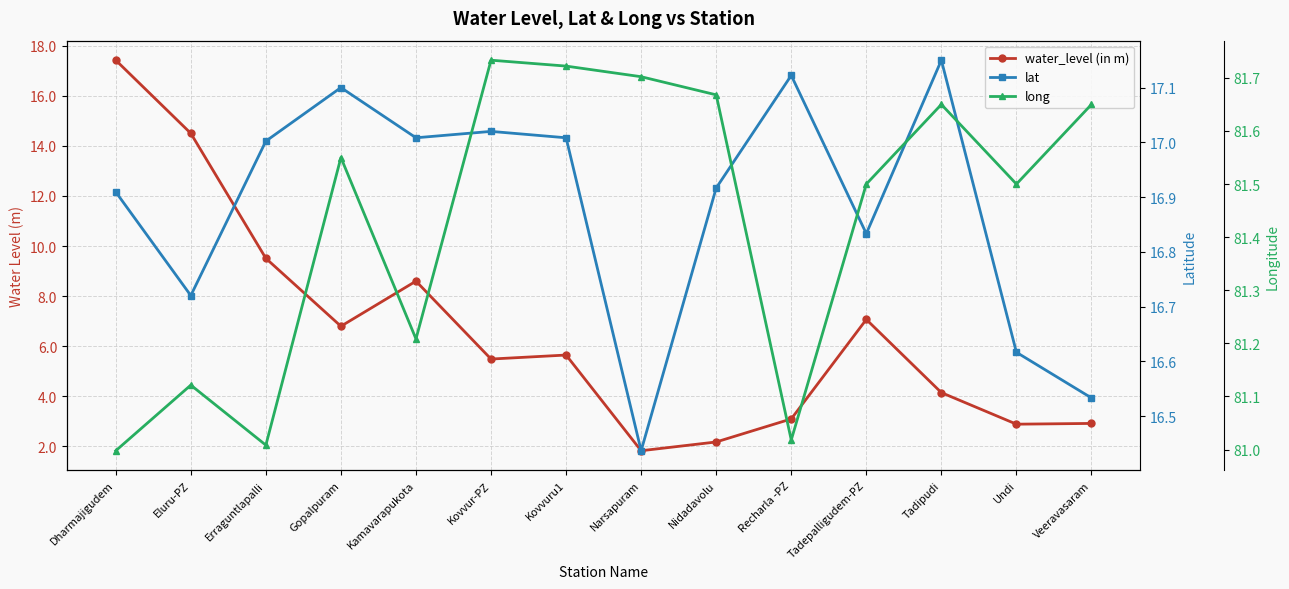

At which label is water_level (in m) closest to 9?

Kamavarapukota